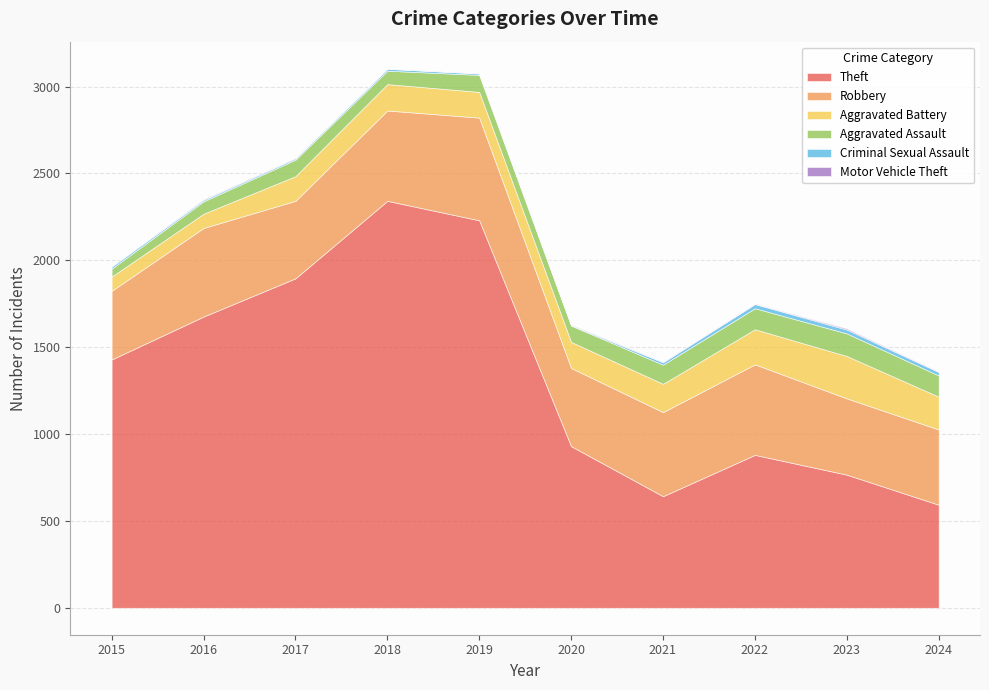

Read the Robbery value at 2024, to the nearest 10.

430